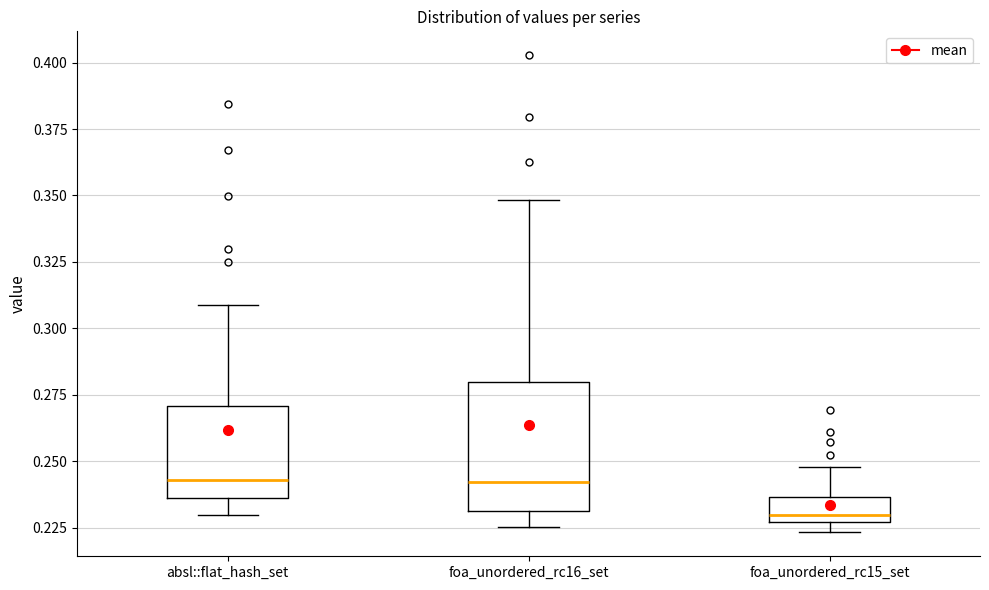

Reading left to right, read every box against the y-axis: the position of its median line, the range the box covers, and the ends of its whiskers. The values are not printed on the chart, so give them approximately, as read against the axis.

absl::flat_hash_set: median 0.245, box 0.235 to 0.270, whiskers 0.230 to 0.310
foa_unordered_rc16_set: median 0.240, box 0.230 to 0.280, whiskers 0.225 to 0.350
foa_unordered_rc15_set: median 0.230, box 0.225 to 0.235, whiskers 0.225 (just below the box's lower edge) to 0.250